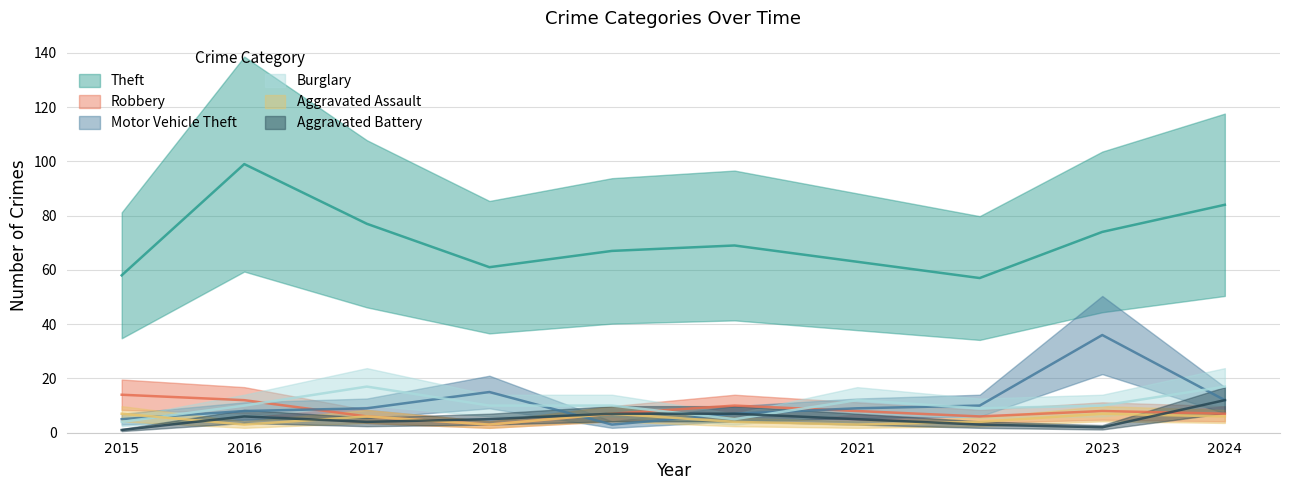

True or false: Burglary has a value of 15 at 2016.

False